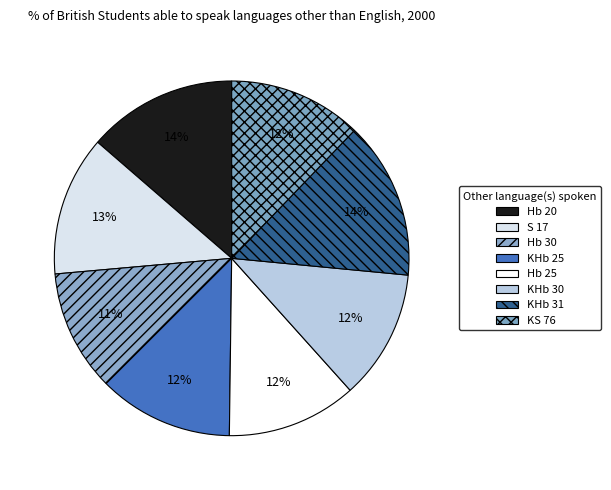

To the nearest percent, what portion does Hb 20 represent?

14%